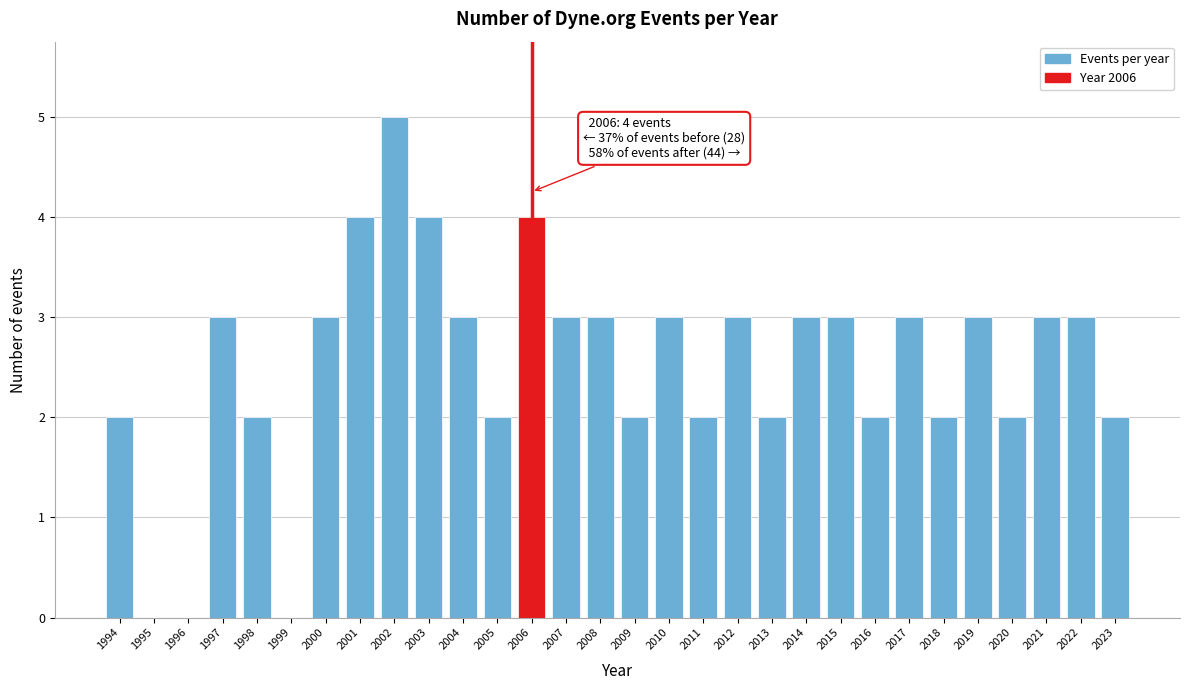

Reading right to left, extract all data points from this chart.

2023=2	2022=3	2021=3	2020=2	2019=3	2018=2	2017=3	2016=2	2015=3	2014=3	2013=2	2012=3	2011=2	2010=3	2009=2	2008=3	2007=3	2006=4	2005=2	2004=3	2003=4	2002=5	2001=4	2000=3	1999=0	1998=2	1997=3	1996=0	1995=0	1994=2